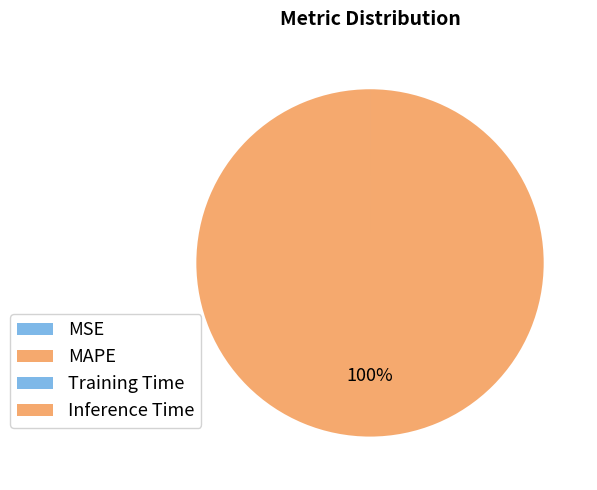

Is there a majority slice in this chart?

Yes